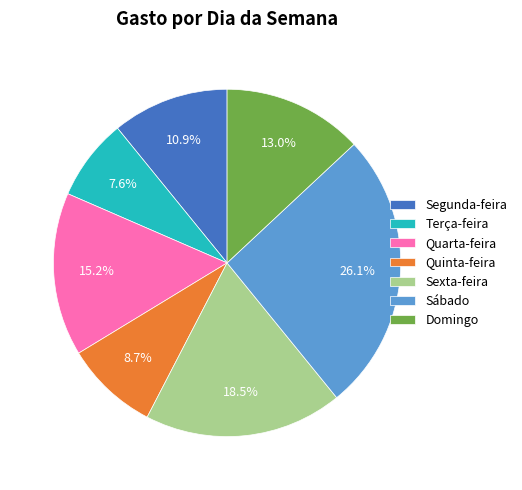

Approximately how many times larger is the value at Quinta-feira compared to Quarta-feira?

0.6